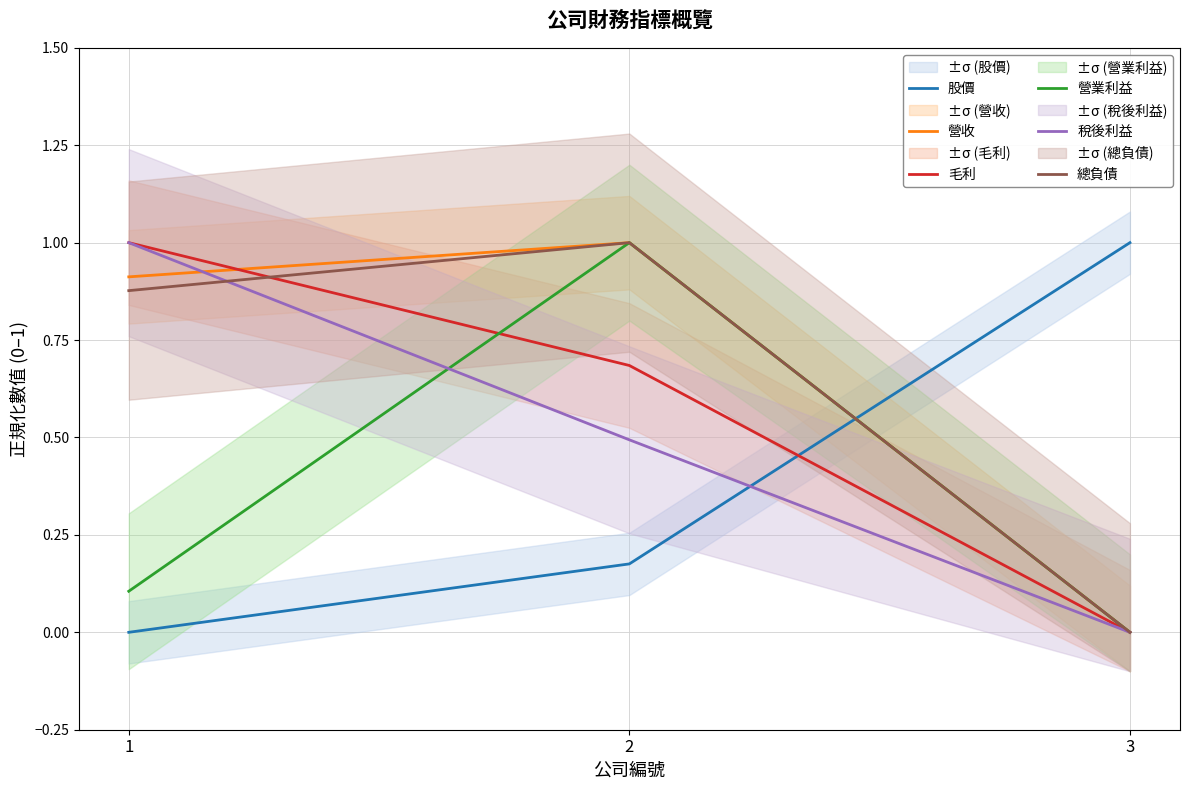

Reading left to right, extract all data points from this chart.

股價: 0.0	0.2	1.0
營收: 0.9	1.0	0.0
毛利: 1.0	0.7	0.0
營業利益: 0.1	1.0	0.0
稅後利益: 1.0	0.5	0.0
總負債: 0.9	1.0	0.0